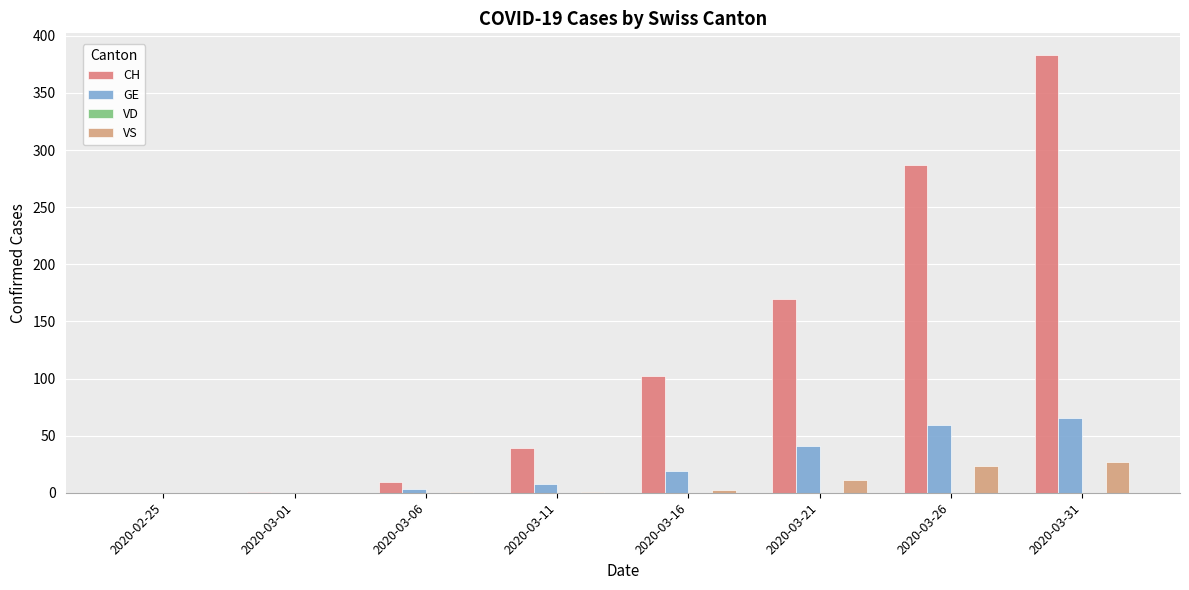

At 2020-03-26, list the series in order from smallest to largest.

VD, VS, GE, CH